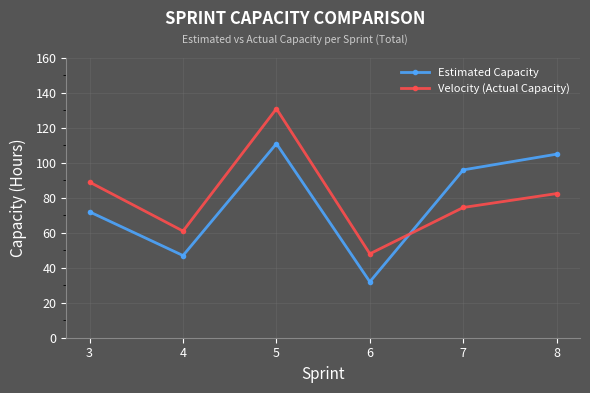

What is the sum of the Estimated Capacity values at 3 and 4?

119.0